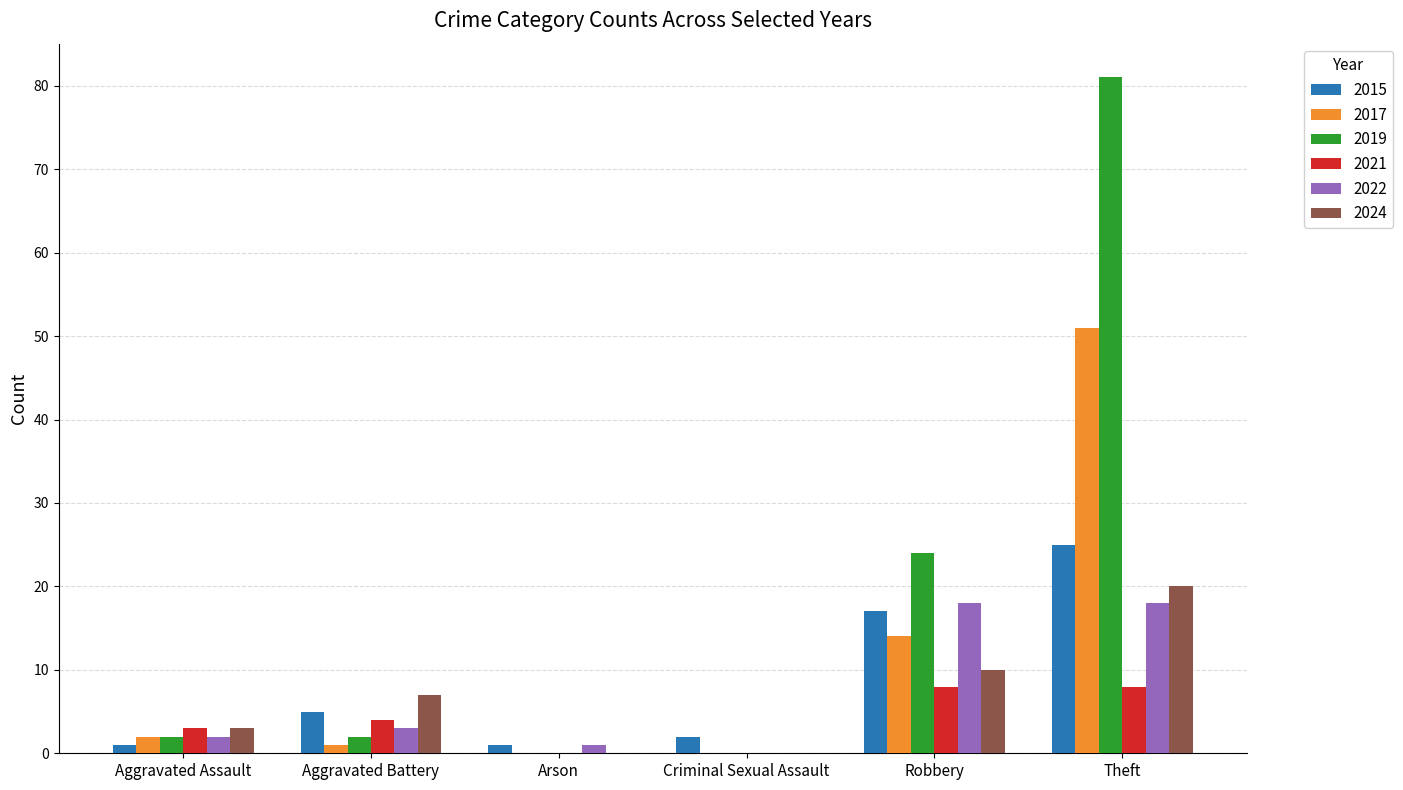

What is the spread (max minus min) of values at Aggravated Assault?

2